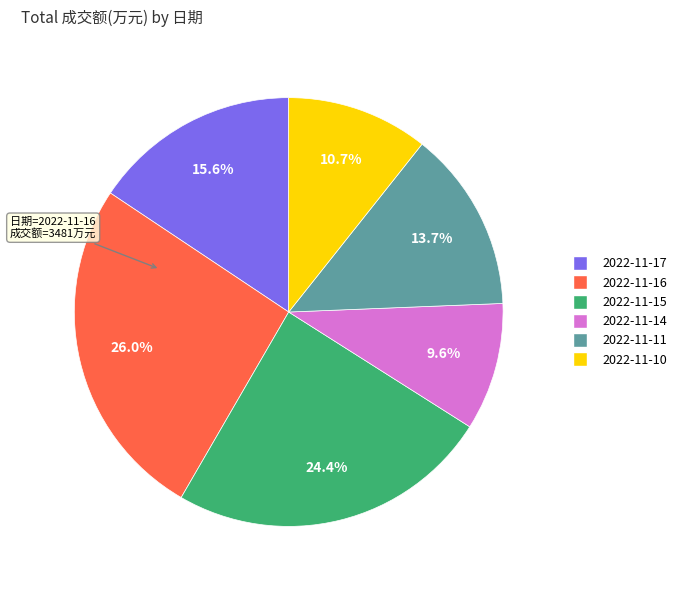

To the nearest percent, what portion does 2022-11-16 represent?

26%